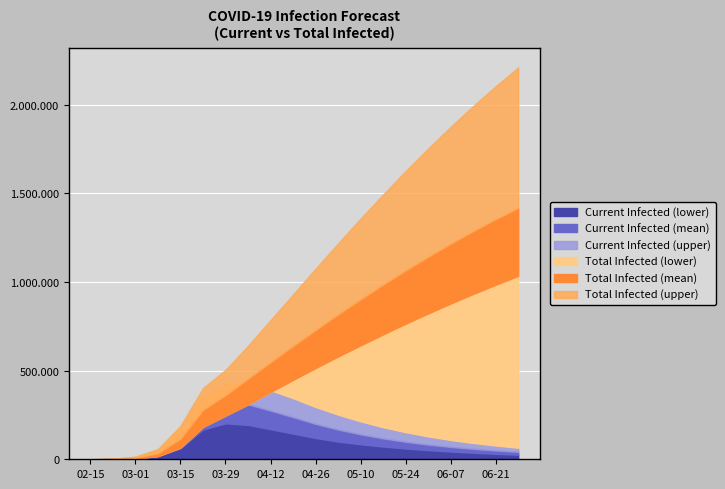

Is it true that predicted_current_infected_upper equals 354379 at 2020-03-22?

True